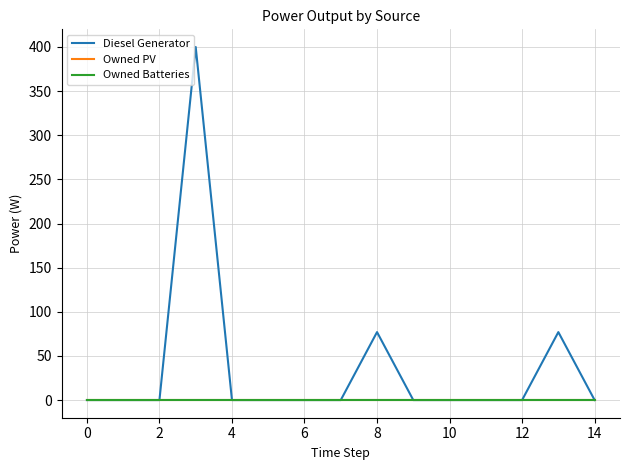

Where is Diesel Generator nearest to the value 200?

13